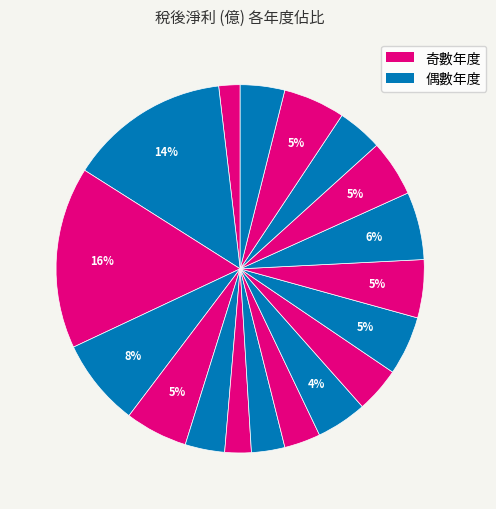

How many segments does this pie chart have?

18